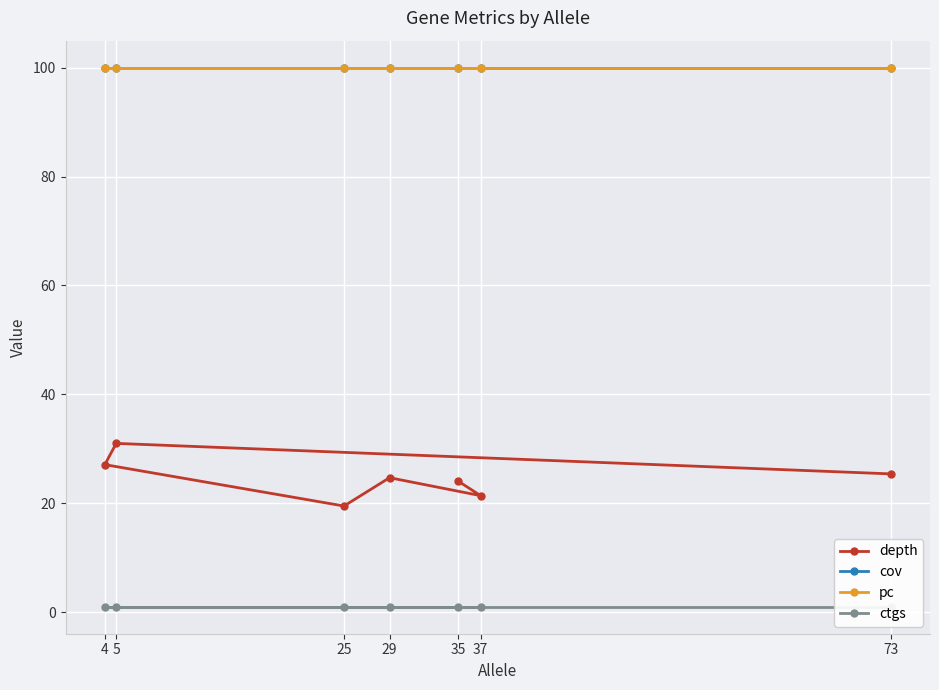

Which category has the highest value in the pc series?

35